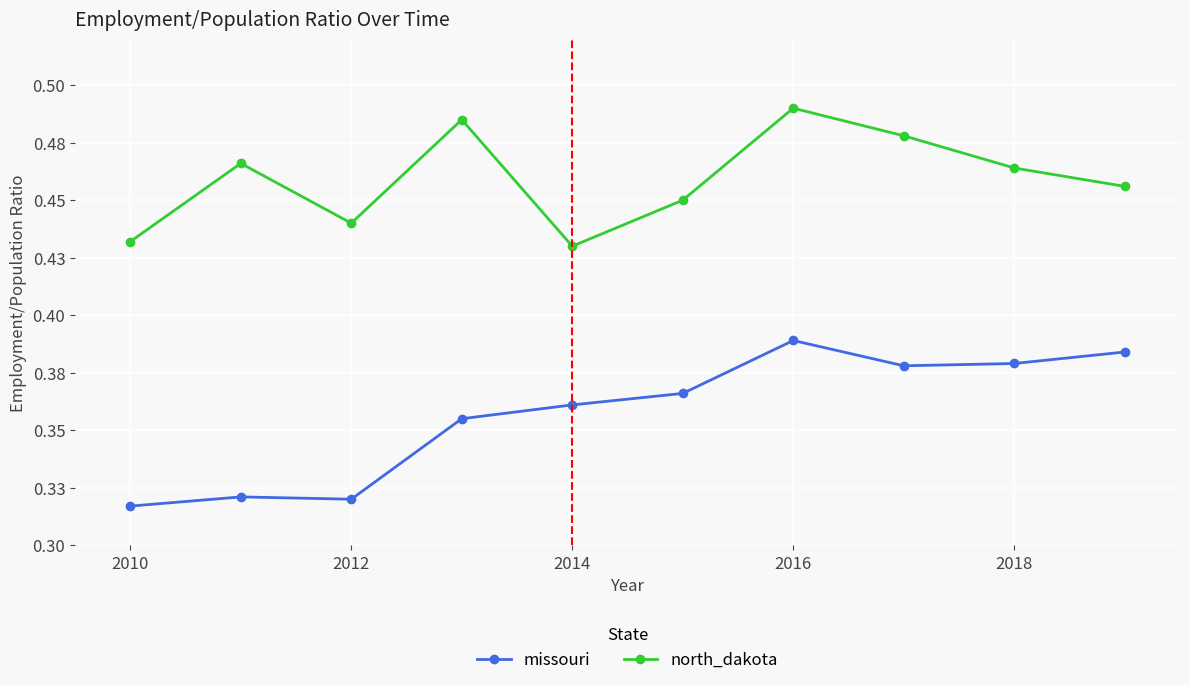

Rank the series by their maximum value, from highest to lowest.

north_dakota, missouri